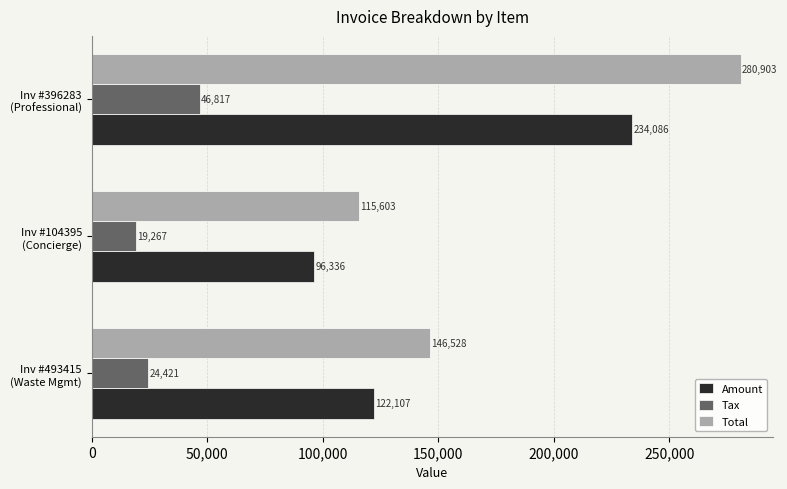

Which series has the largest total across all categories?

Total